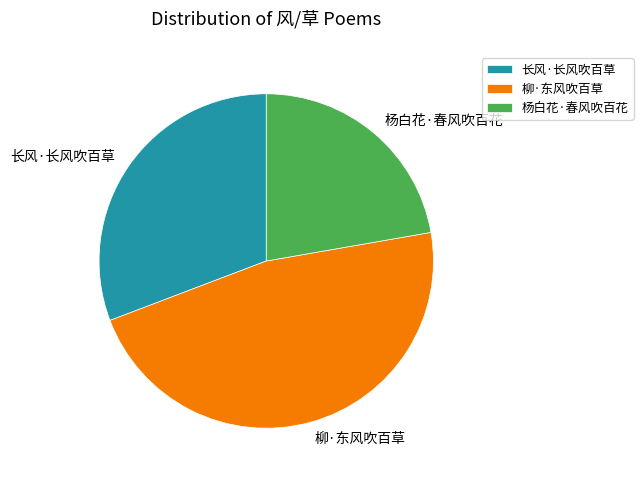

Is the sum of 柳·东风吹百草 and 杨白花·春风吹百花 greater than half?

Yes